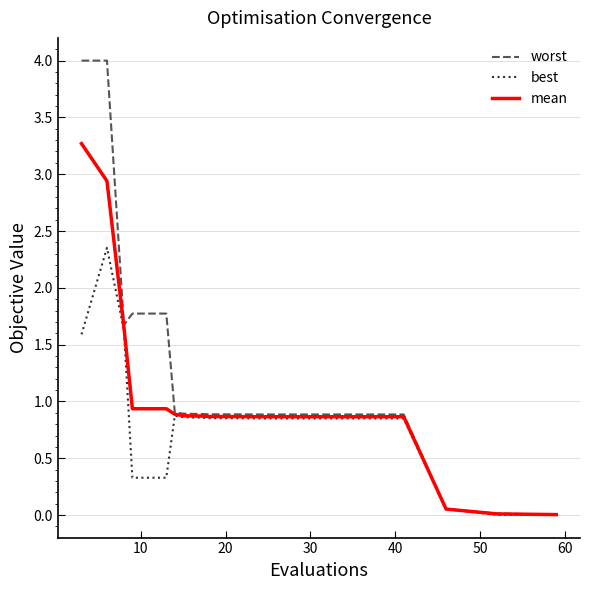

Rank the series by their average value, from highest to lowest.

worst, mean, best